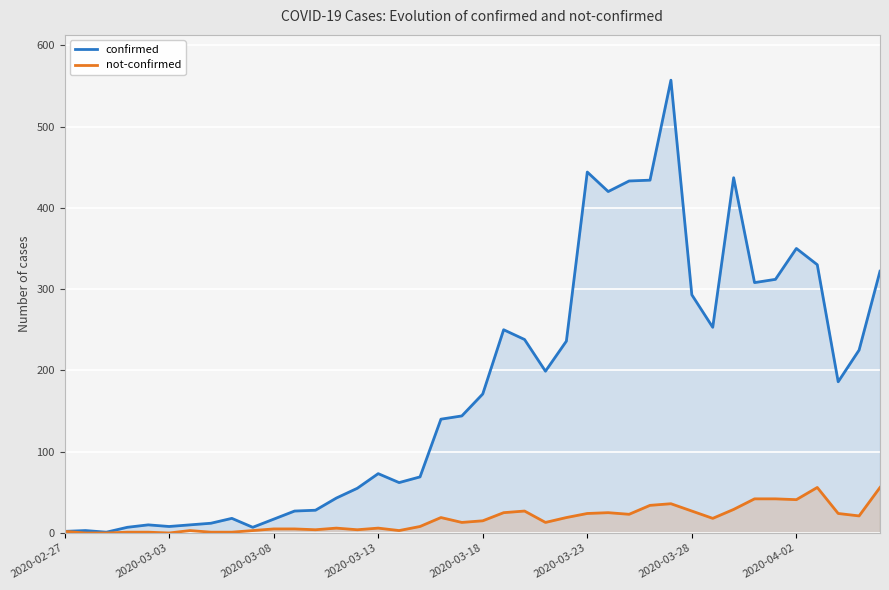

Which series has the largest total across all categories?

confirmed